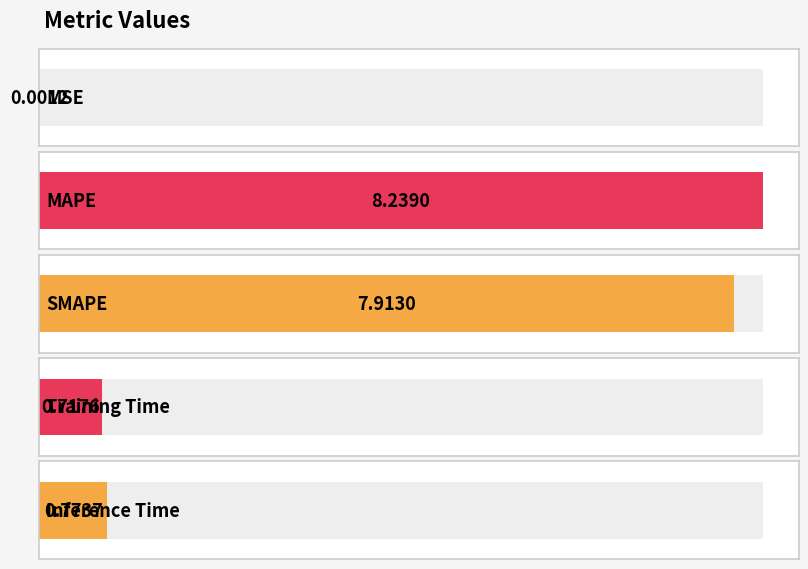

Rank the categories by value from lowest to highest.

MSE, Training Time, Inference Time, SMAPE, MAPE